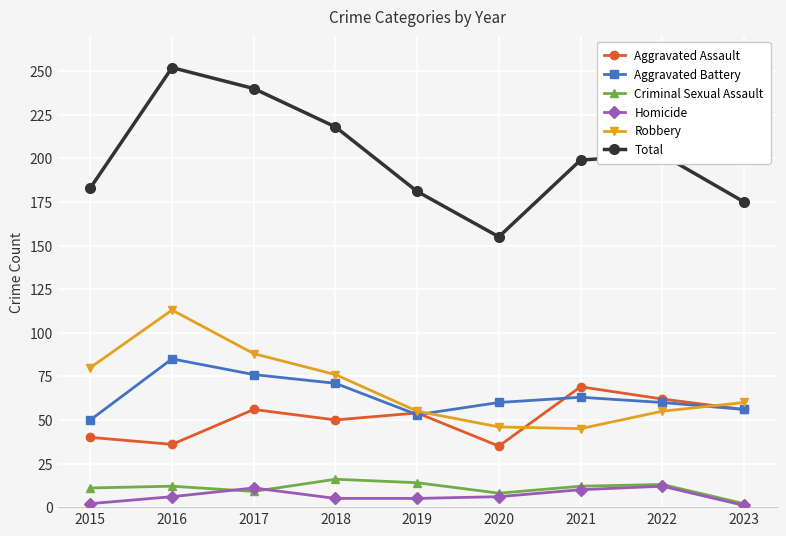

The value of Aggravated Assault at 2017 is 56. True or false?

True